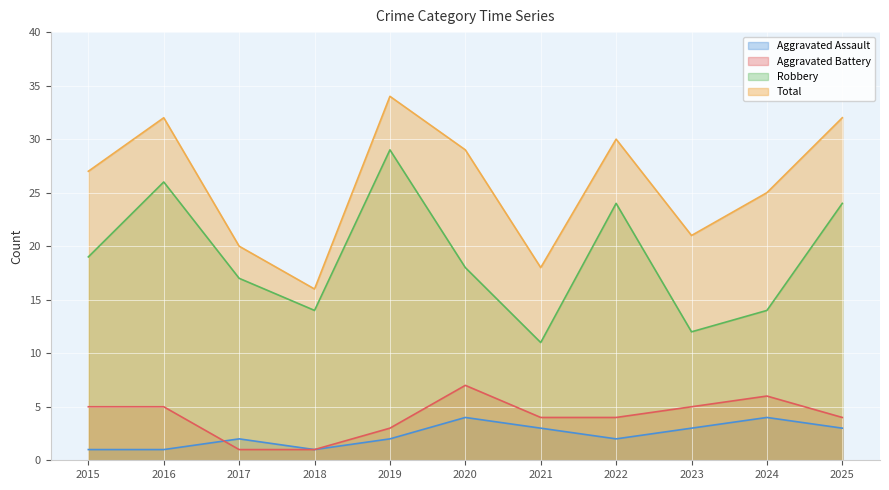

List the labels in order of Aggravated Battery value, largest first.

2020, 2024, 2015, 2016, 2023, 2021, 2022, 2025, 2019, 2017, 2018